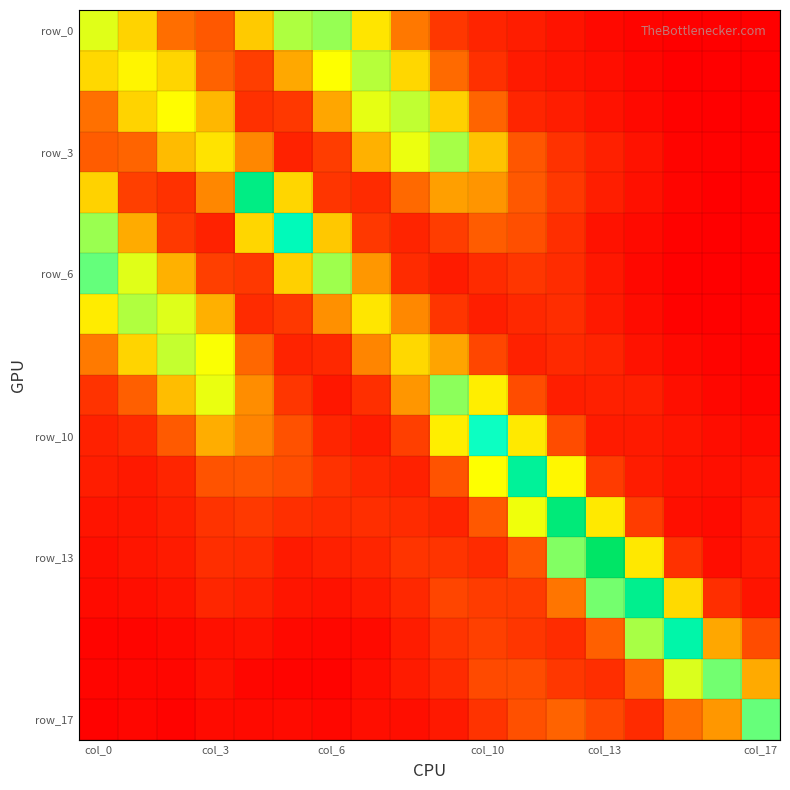

What is the greatest value displayed?

0.3